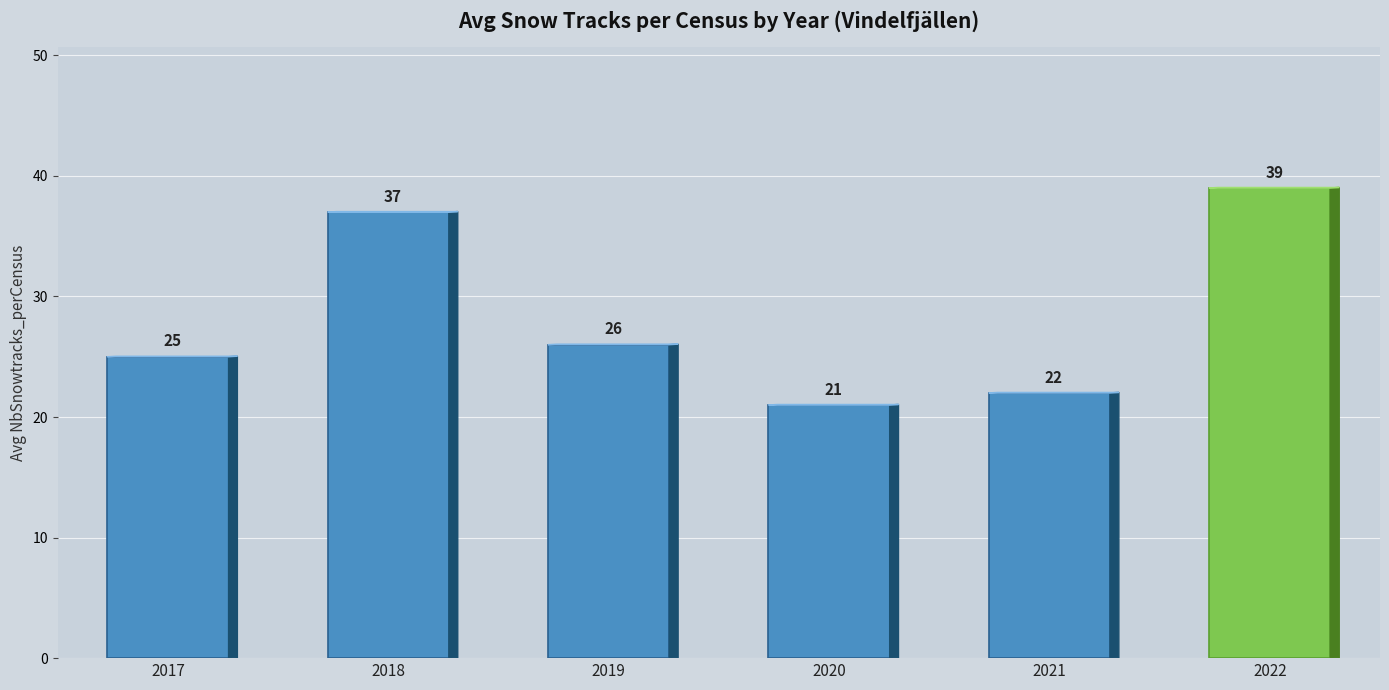

How many distinct data groups are displayed?

1